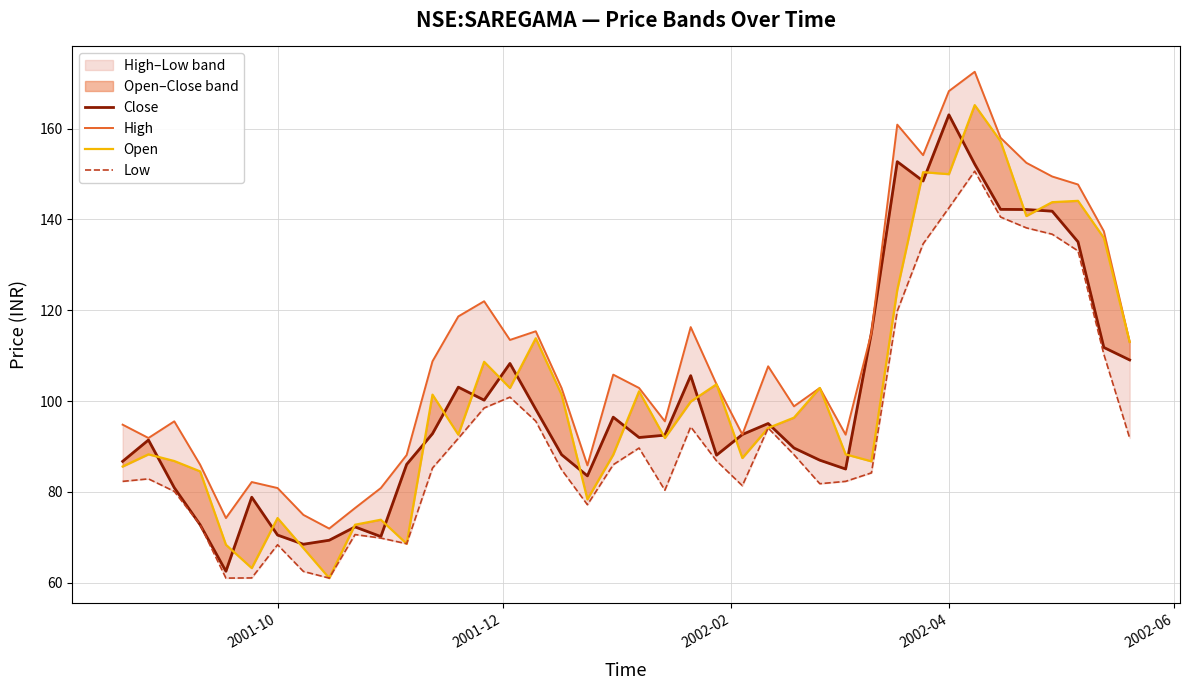

How many interior local peaks does the Close series have?

10